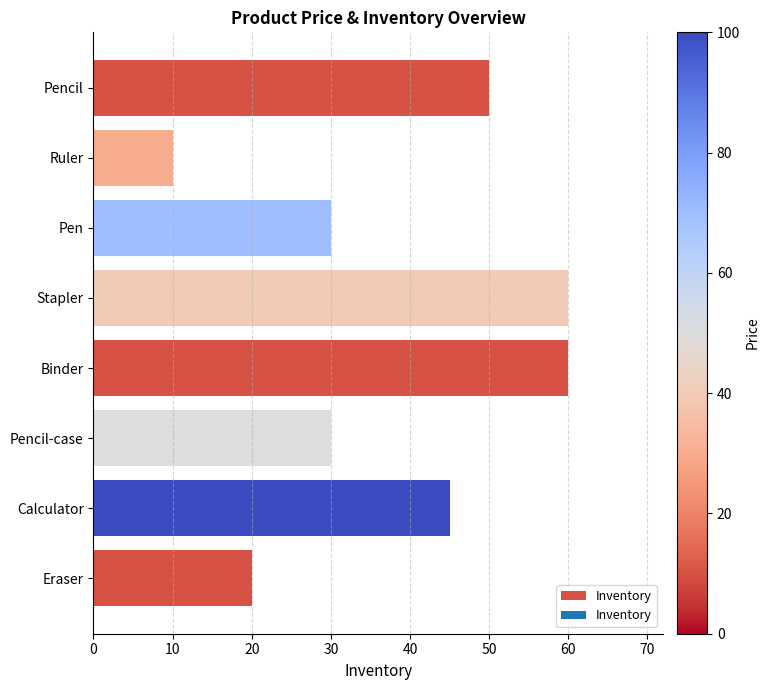

What is the maximum value shown in the chart?

60